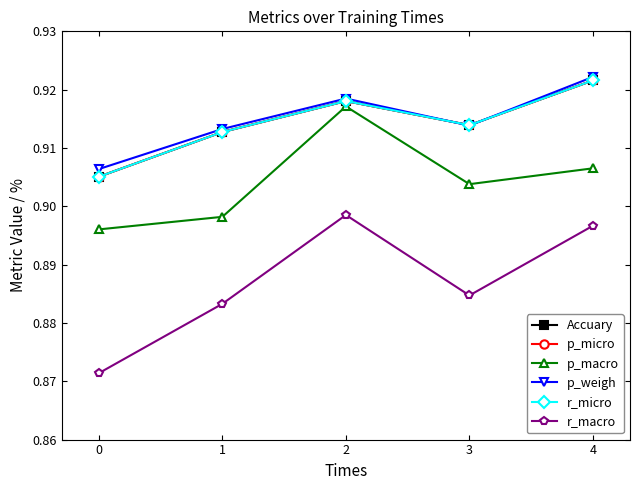

What is the value of the p_macro point at the 1st from the left?

0.9